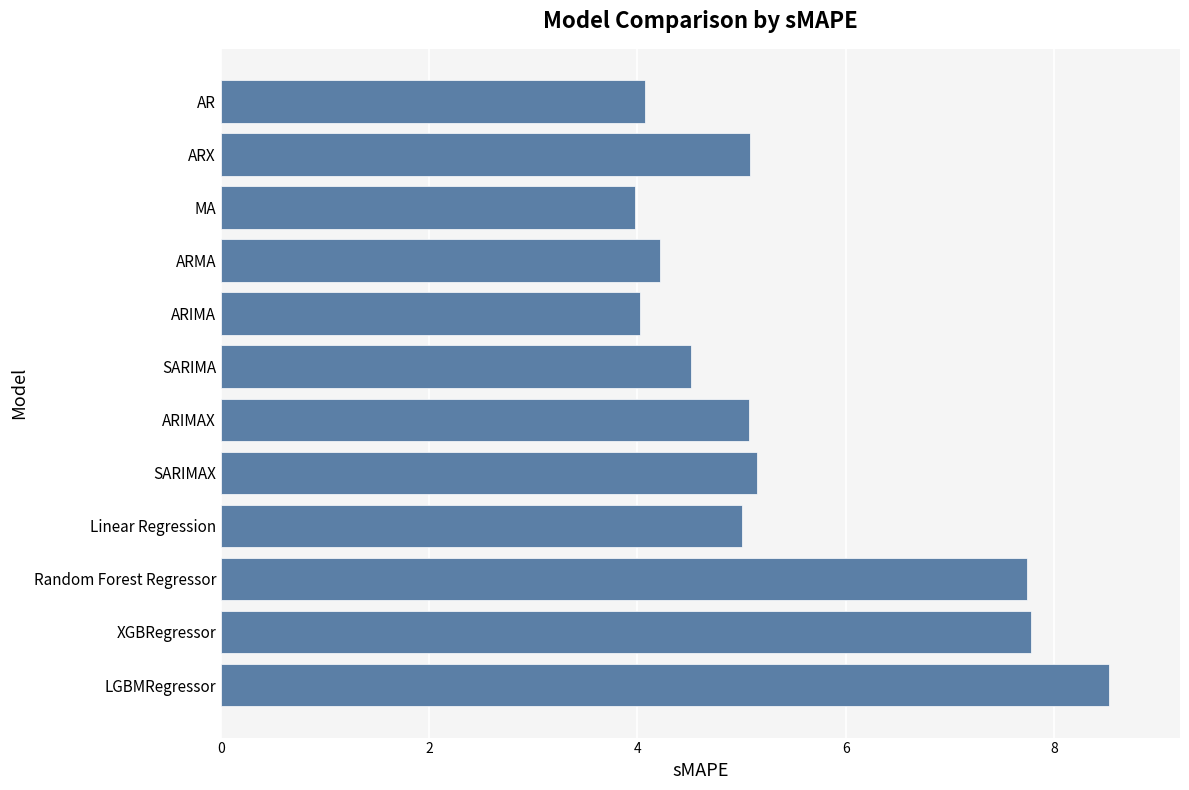

What is the difference between the maximum and minimum values?

4.6